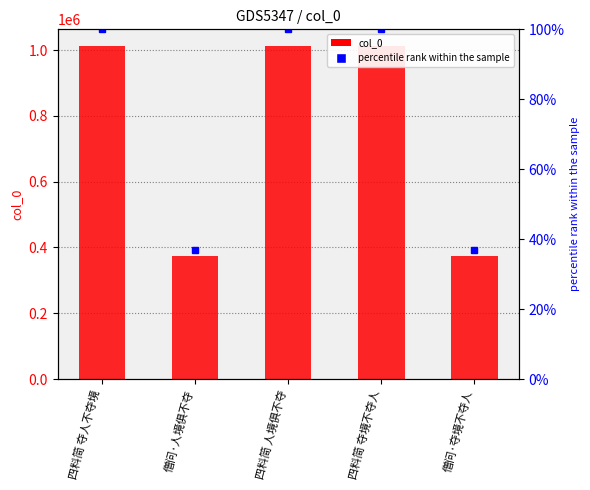

At which category is the sum across all series the highest?

四料简 夺境不夺人